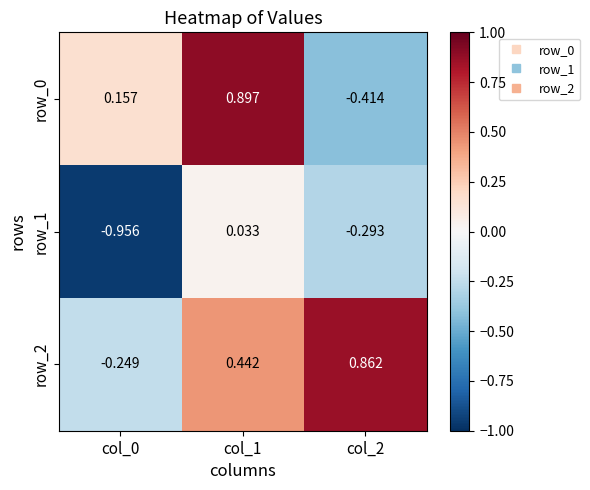

Is the value of row_0 at col_1 greater than the value of row_2 at col_0?

Yes